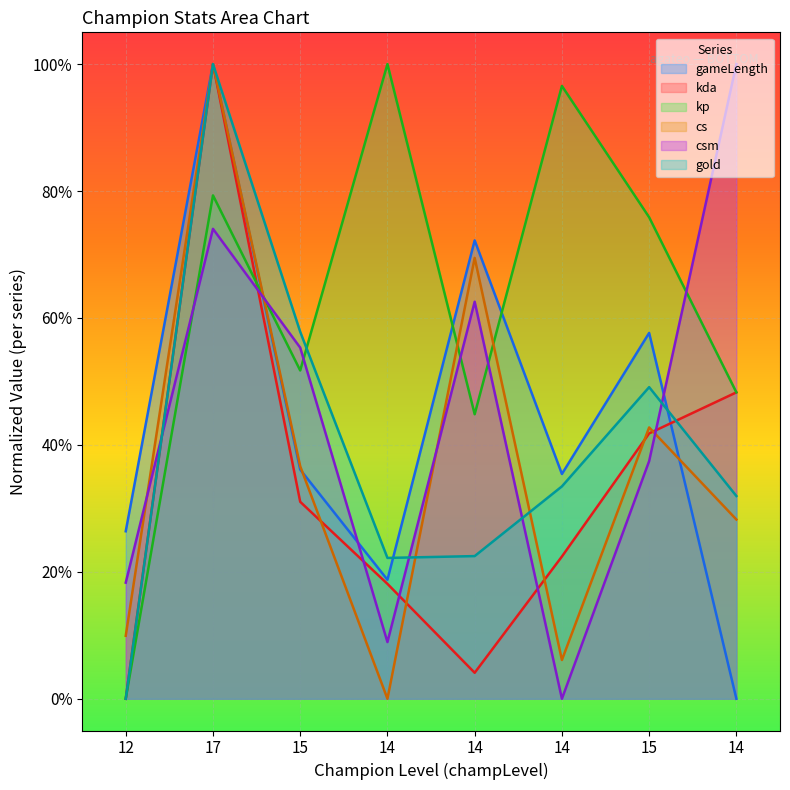

What is the spread (max minus min) of values at 15?

0.3